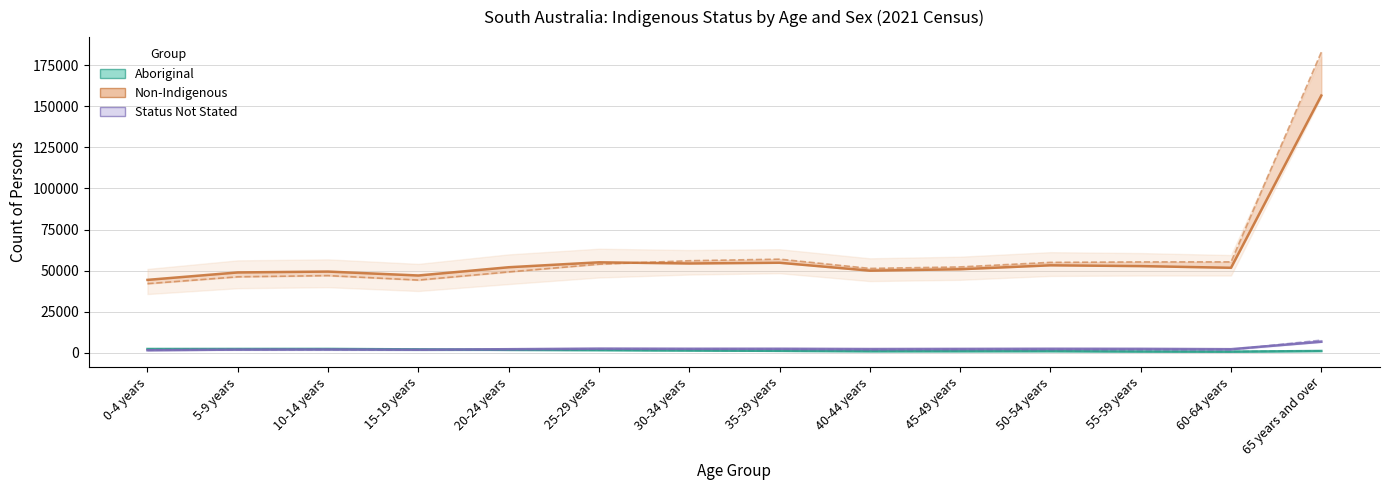

What is the label of the 8th point from the left?

35-39 years